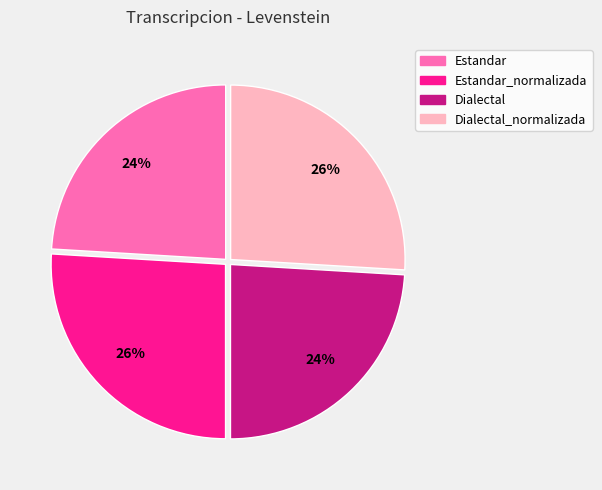

Is there any slice that represents more than half of the pie?

No